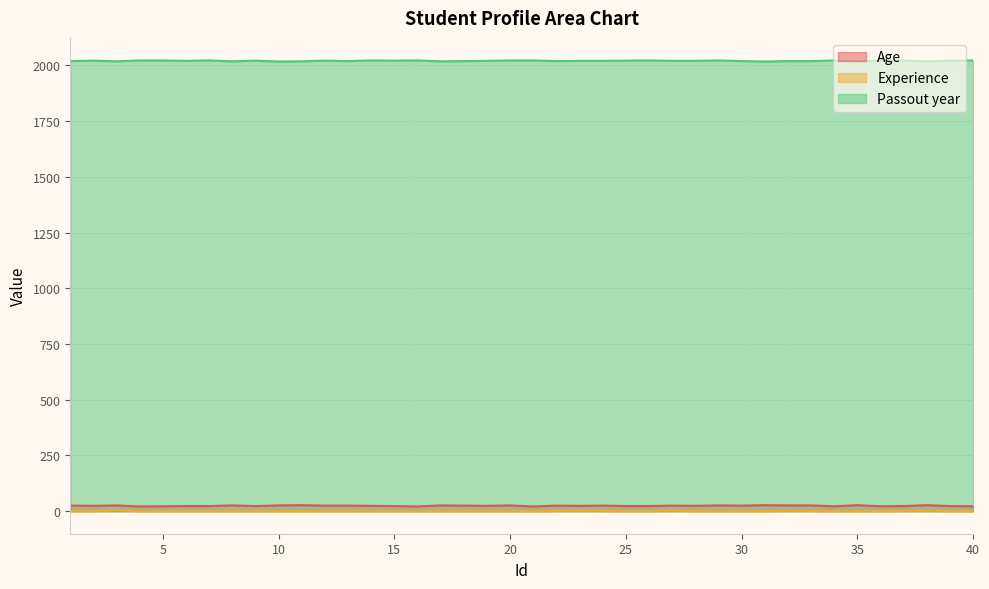

What is the approximate value of Passout year at 23?

2020